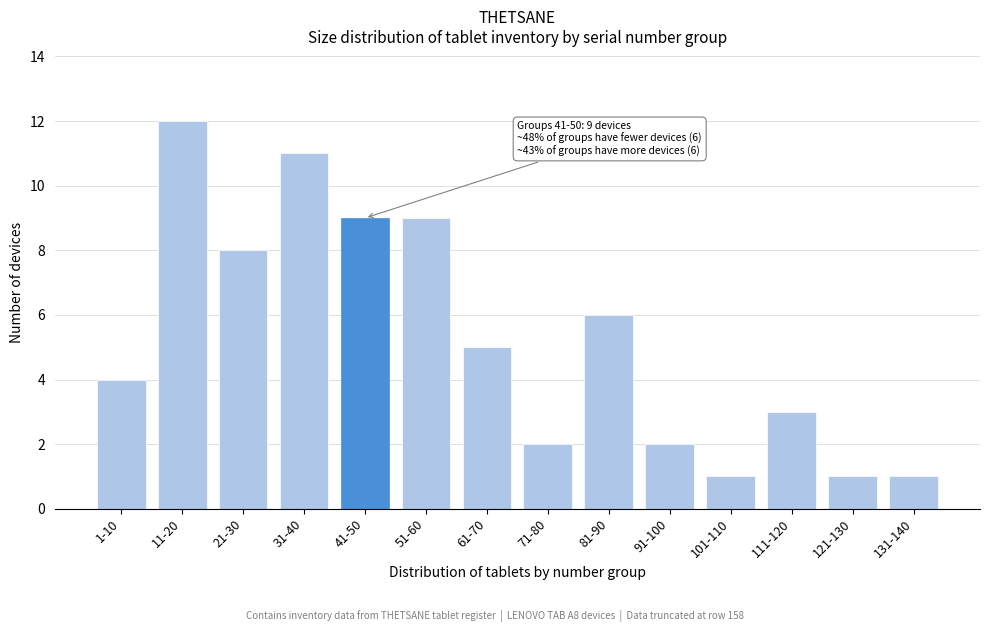

Reading left to right, transcribe all the data shown in this chart.

4	12	8	11	9	9	5	2	6	2	1	3	1	1